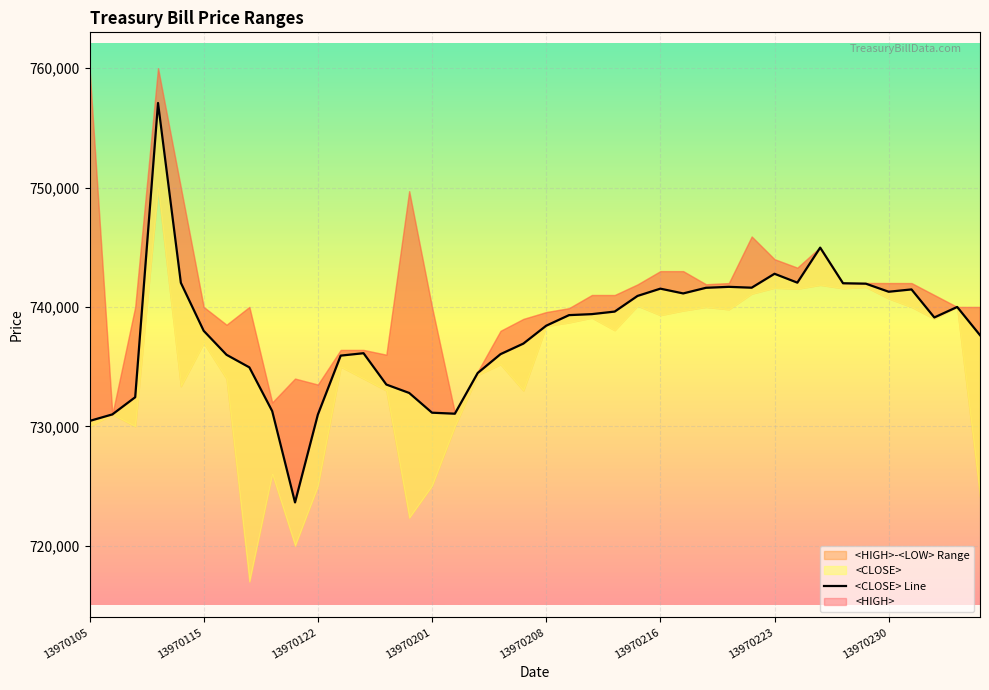

What position from the left is 18?

19